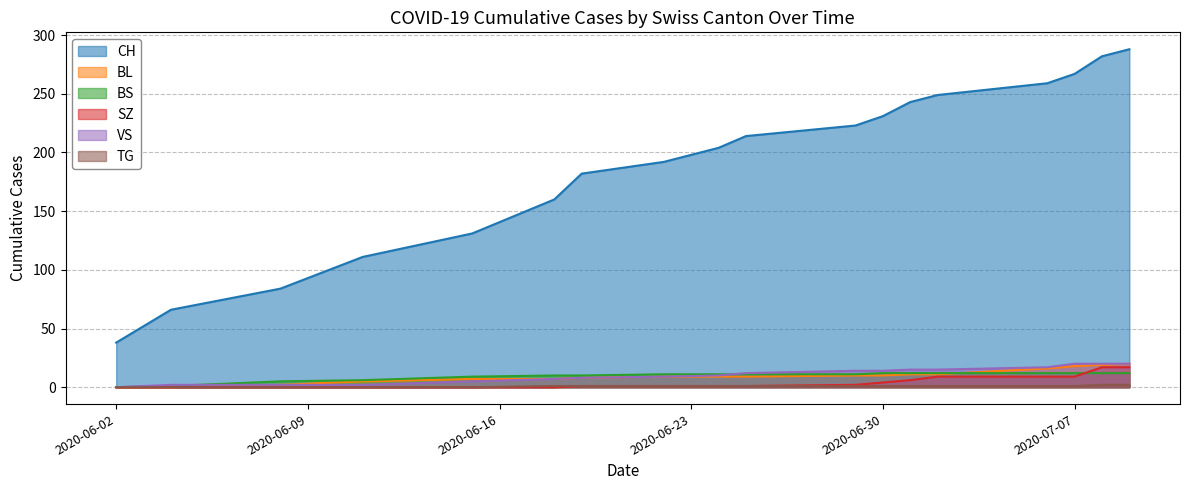

Count the TG values in the range 0 to 1.

16